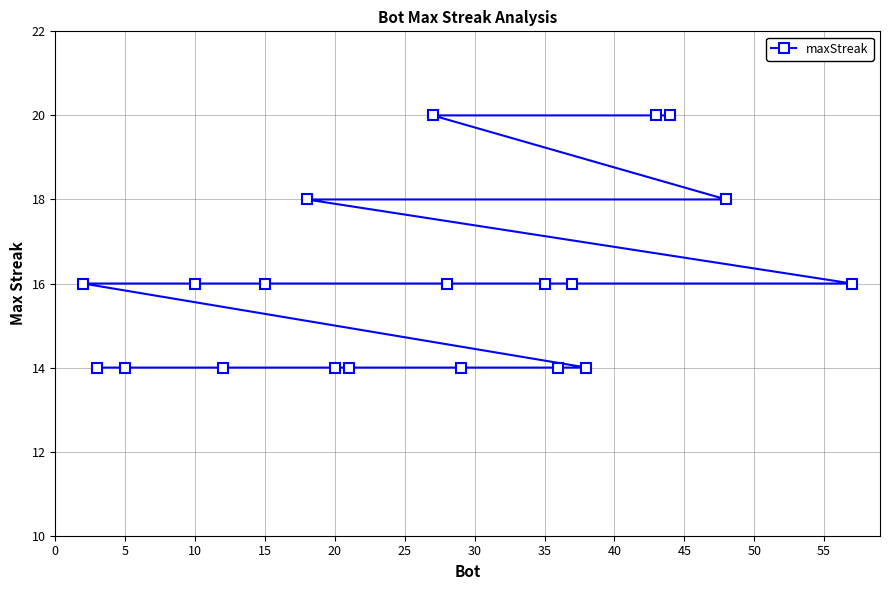

The value at 35 is 16. True or false?

True